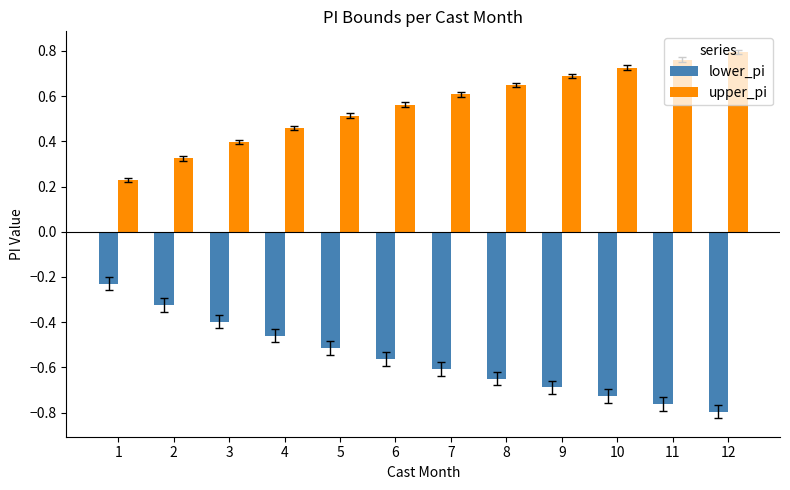

At 4, list the series in order from smallest to largest.

lower_pi, upper_pi